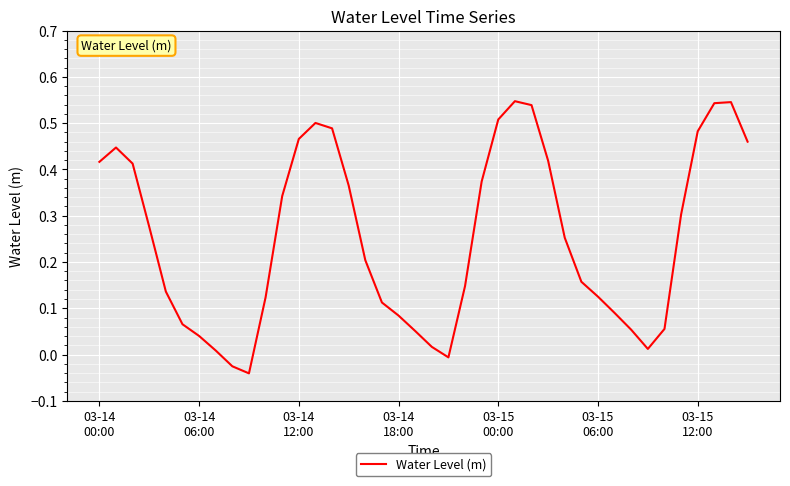

Is this an area chart (filled region under the line)?

No